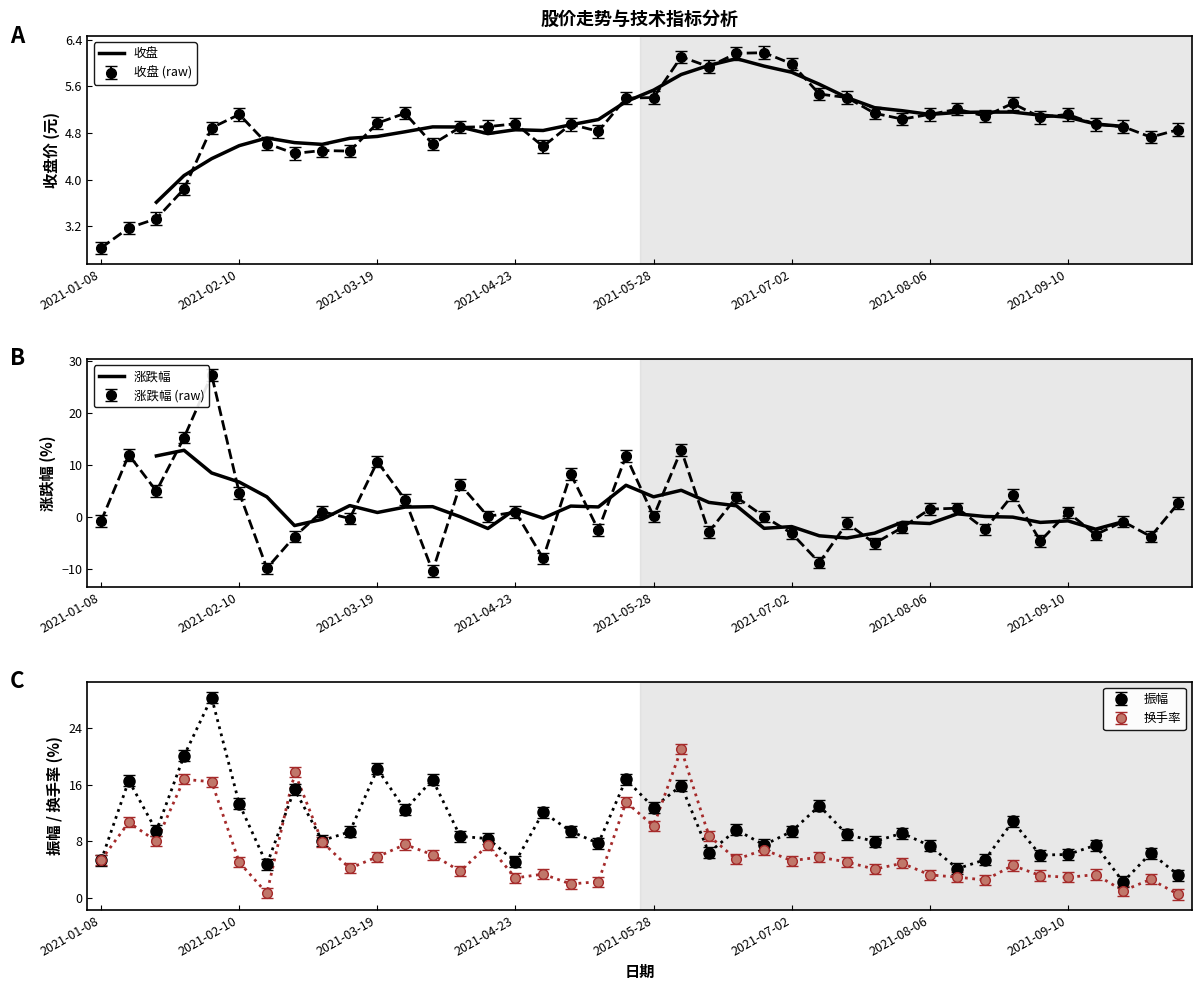

How many interior local peaks does the 涨跌幅 series have?

11